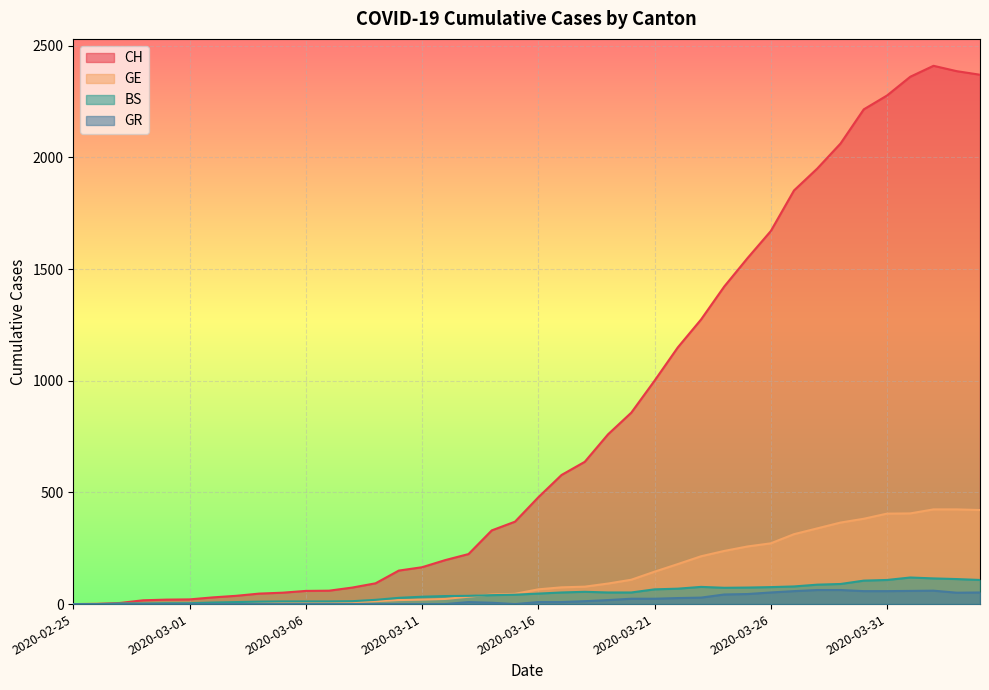

What is the difference between the GE values at 2020-03-19 and 2020-03-09?

79